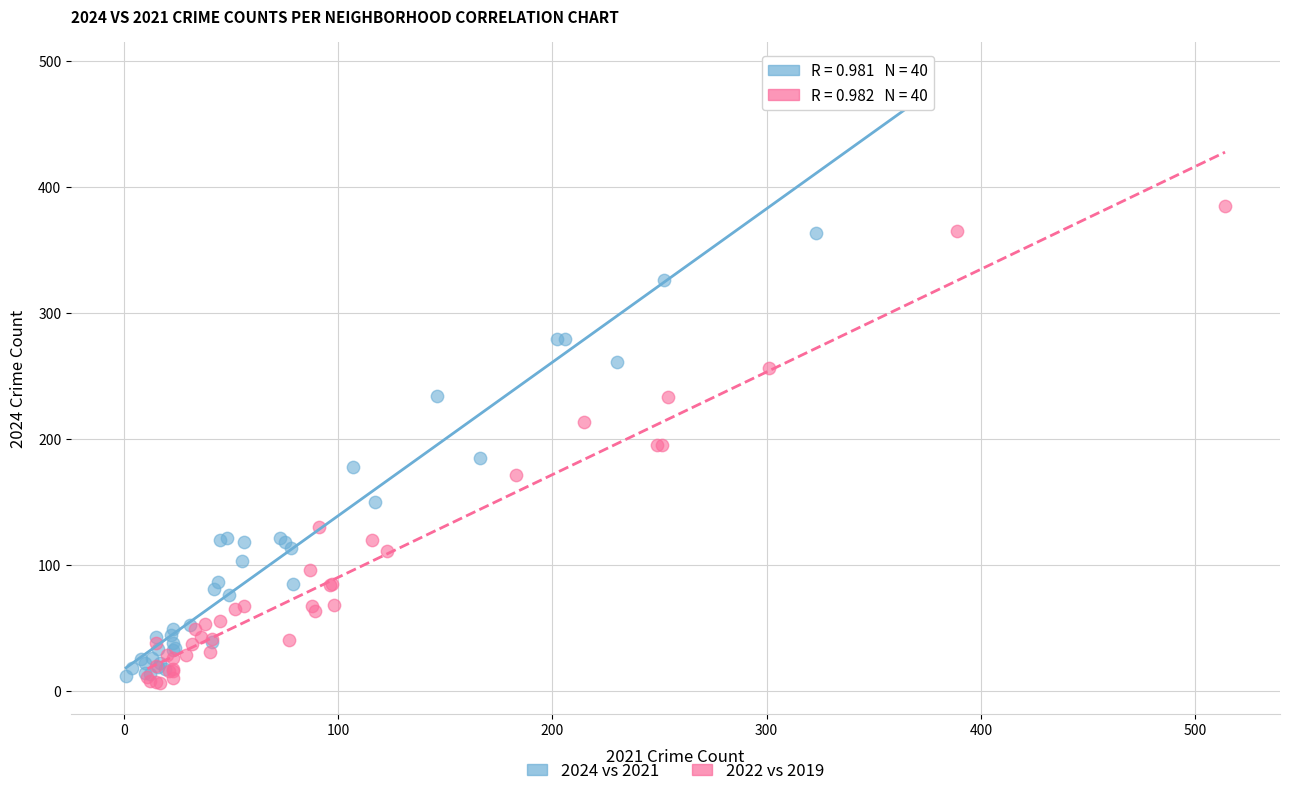

What are all the series names shown in the legend?

2024 vs 2021, 2022 vs 2019